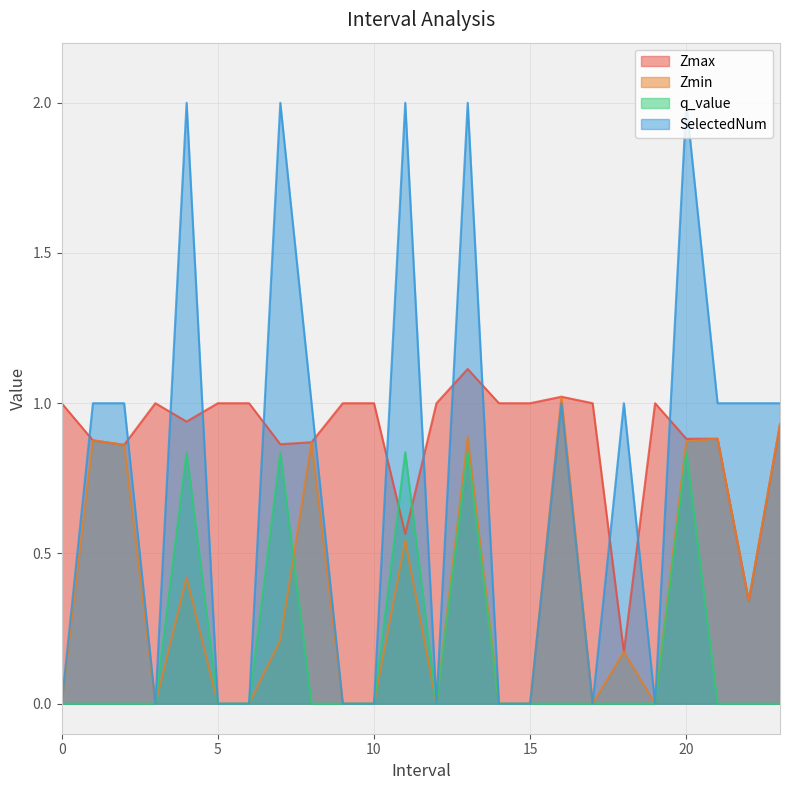

At which category is the sum across all series the highest?

13.0